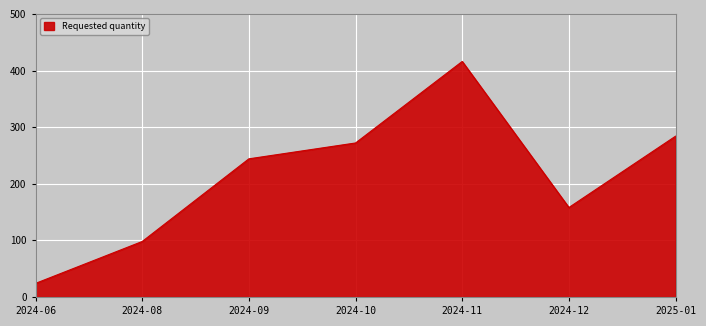

Reading right to left, extract all data points from this chart.

2025-01=284	2024-12=158	2024-11=416	2024-10=272	2024-09=244	2024-08=98	2024-06=24